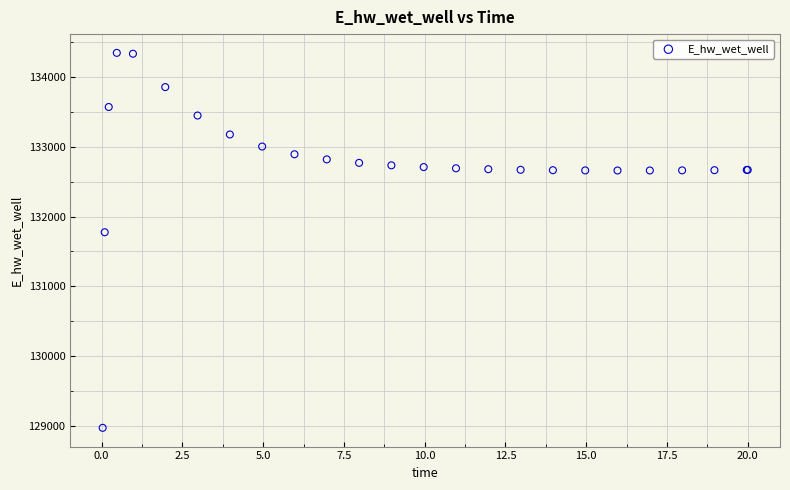

What Y value in the scatter plot is closest to 131658?

131774.8